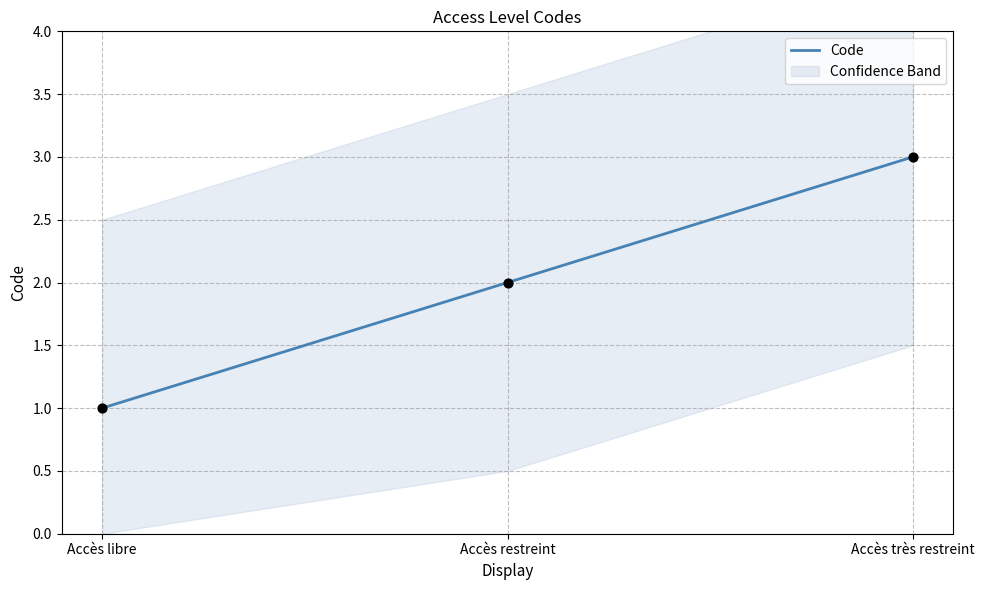

What is the ratio of the value at Accès libre to the value at Accès très restreint?

0.3